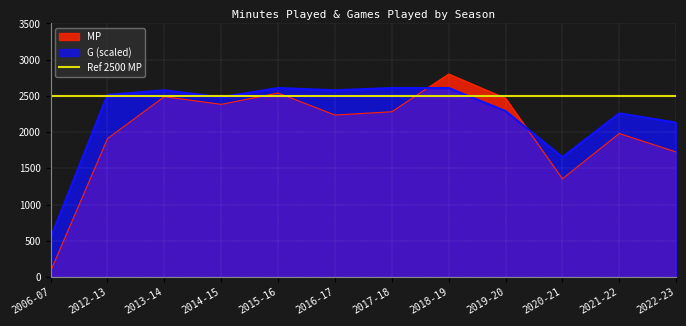

At which label does G first exceed 2513?

2012-13